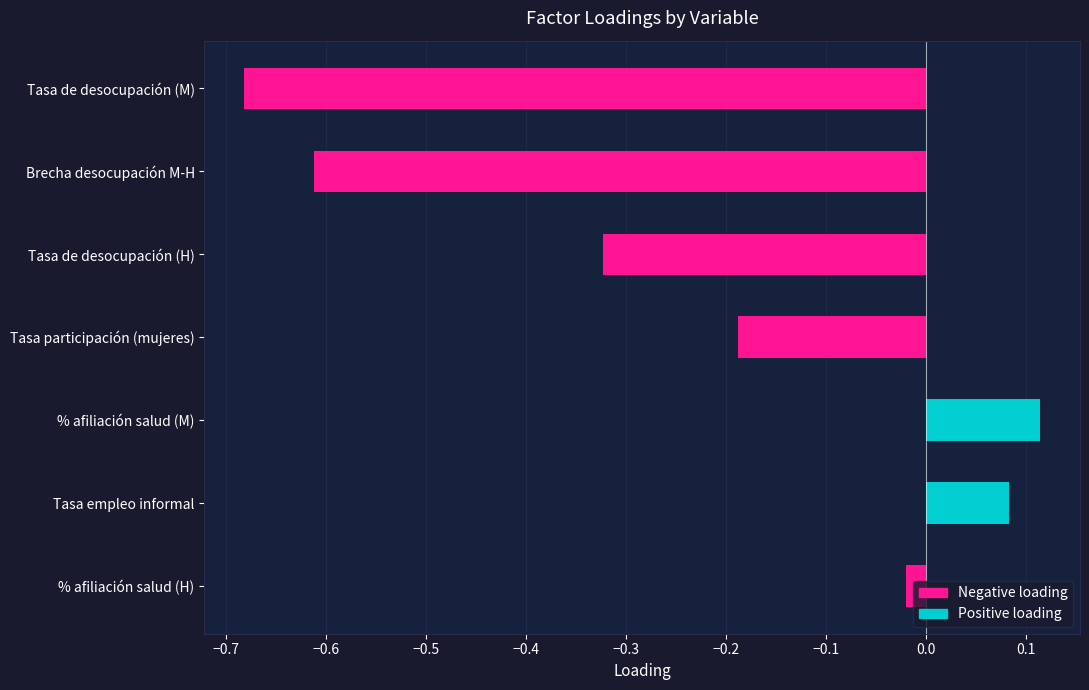

Rank the categories by value from lowest to highest.

Tasa de desocupación (M), Brecha desocupación M-H, Tasa de desocupación (H), Tasa participación (mujeres), % afiliación salud (H), Tasa empleo informal, % afiliación salud (M)